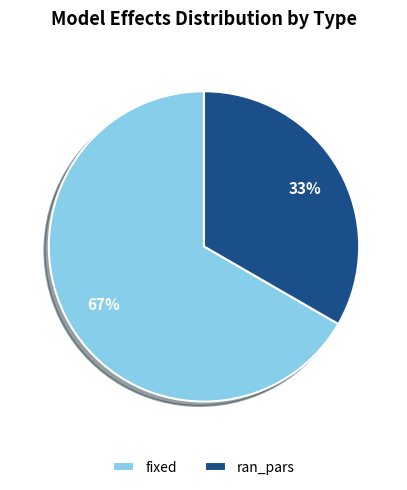

Do ran_pars and fixed together represent more than half of the pie?

Yes